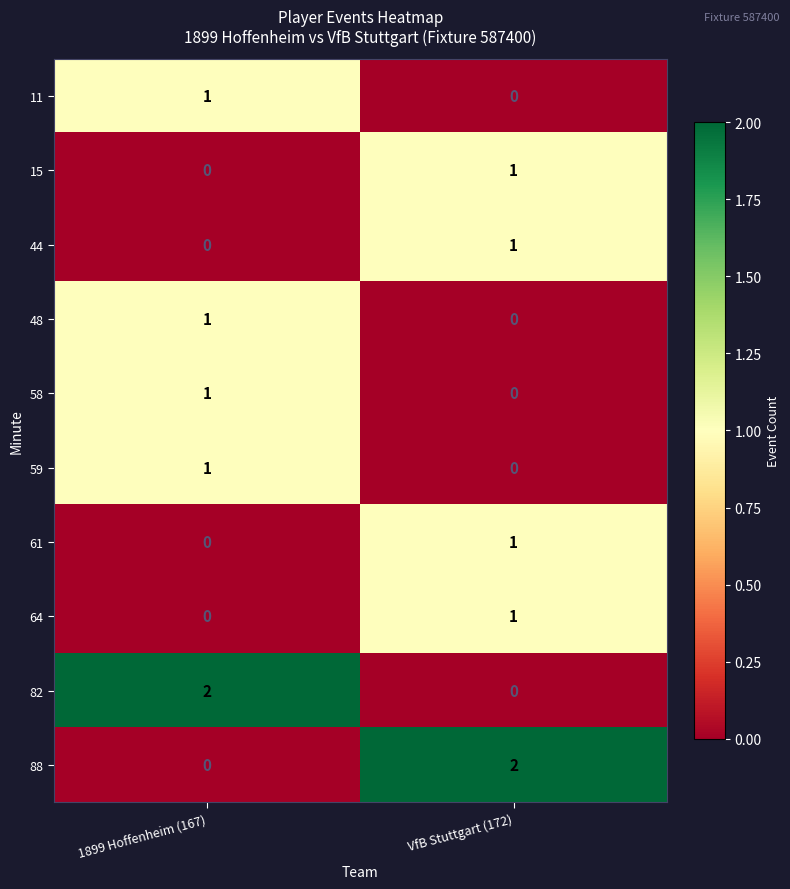

The value of 61 at VfB Stuttgart (172) is 1. True or false?

True